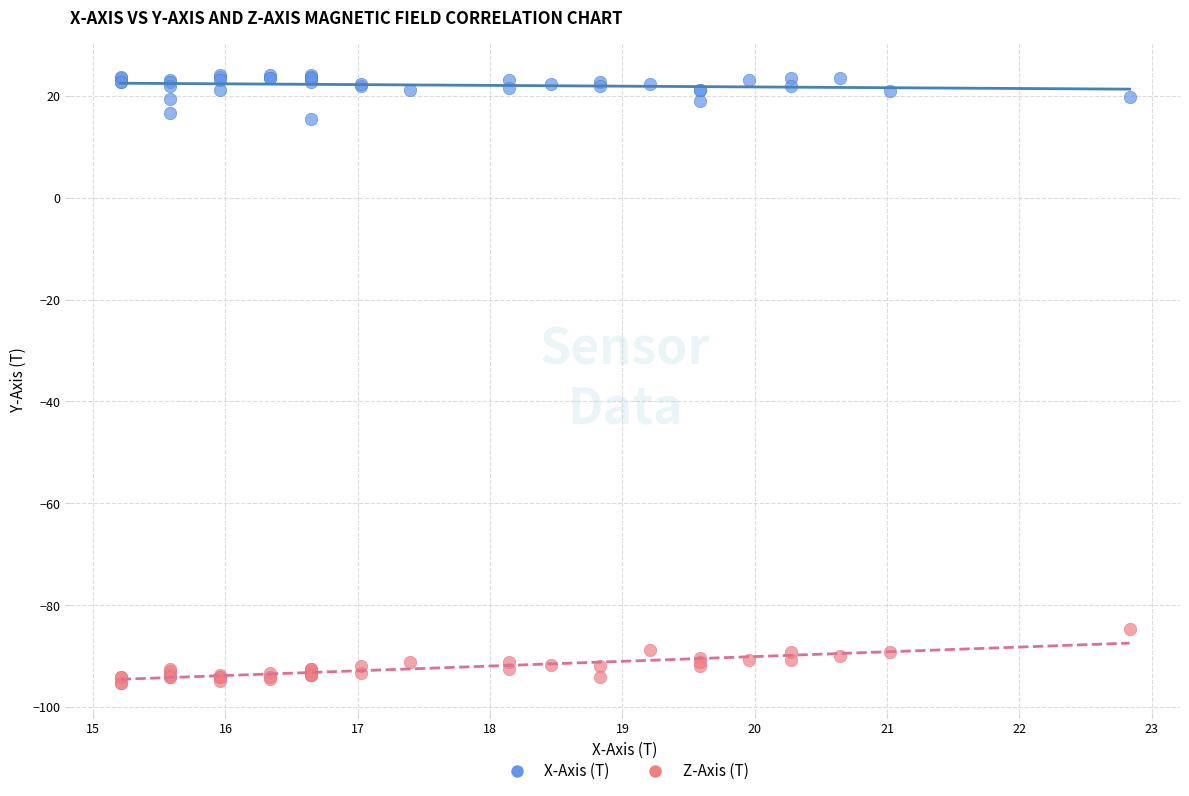

What are all the series names shown in the legend?

X-Axis (T), Z-Axis (T)